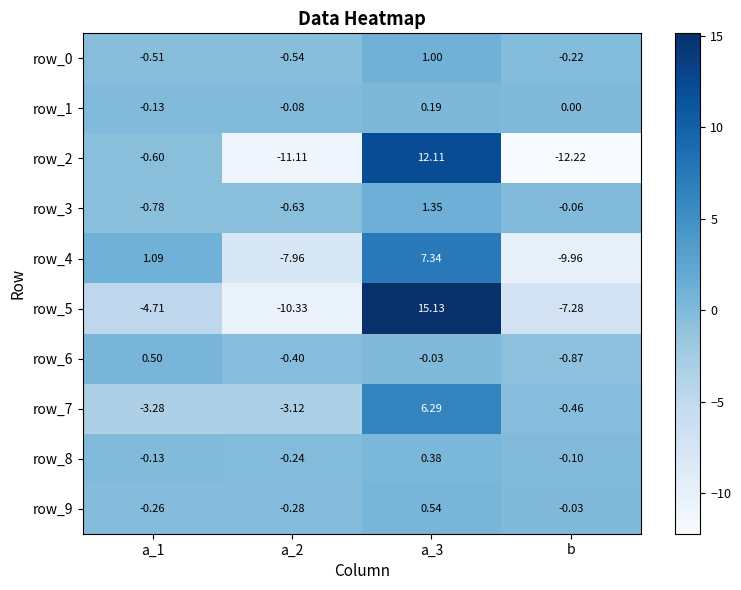

Where does the row_4 series first go above 1?

a_1